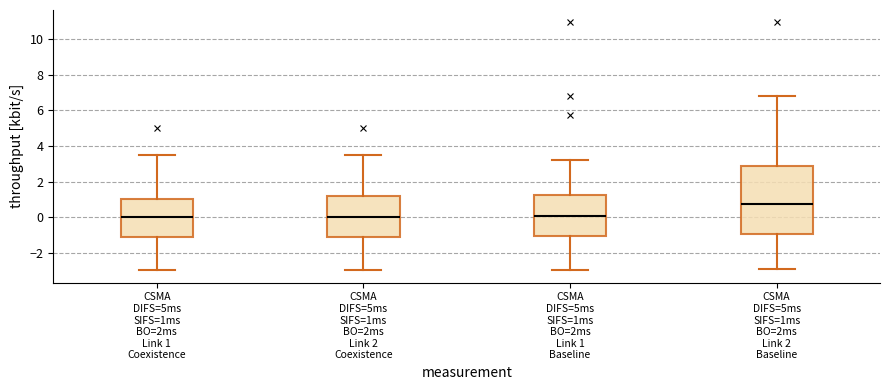

Which box is the tallest, from its lower edge to its upper edge?

CSMA DIFS=5ms SIFS=1ms BO=2ms Link 2 Baseline